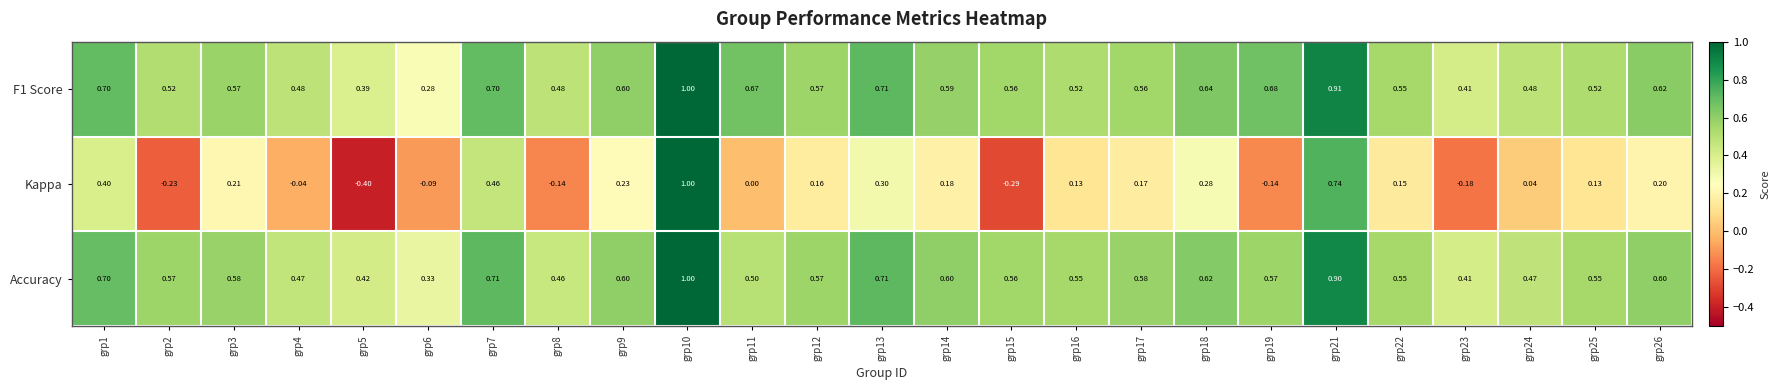

Which series has the largest range (max minus min)?

Kappa